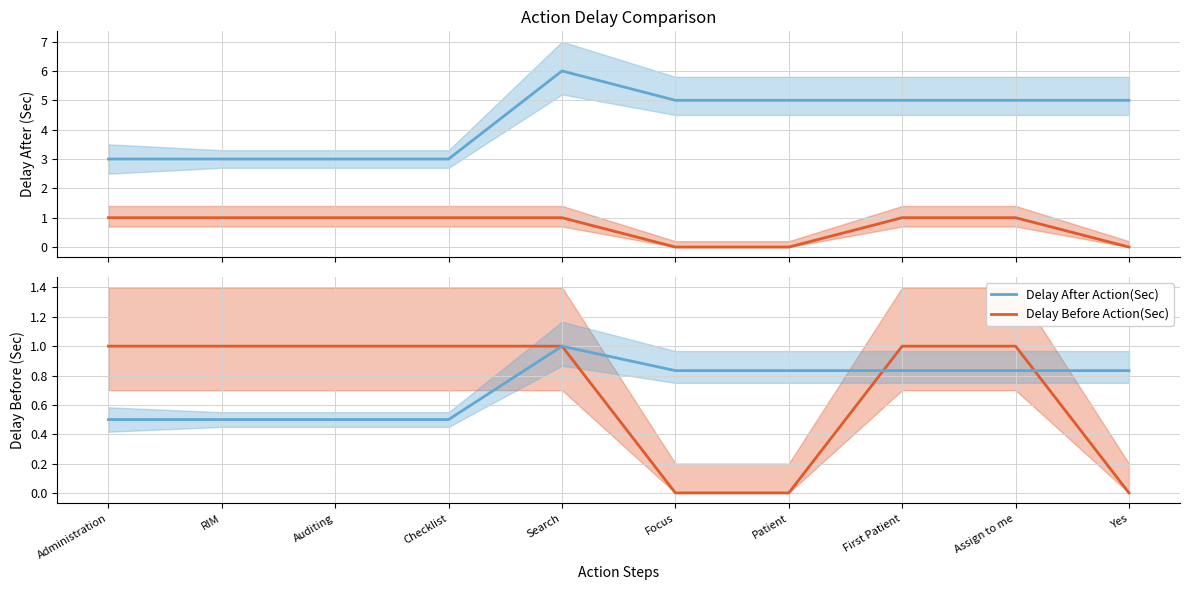

What is the sum of all Delay Before Action(Sec) values?

7.0